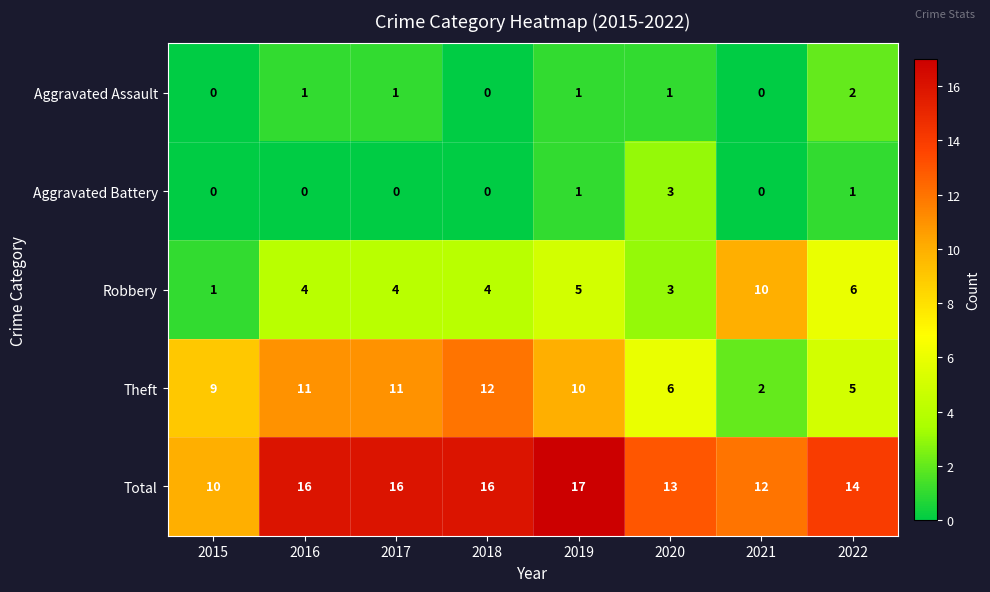

List the series in order of their peak value, highest first.

Total, Theft, Robbery, Aggravated Battery, Aggravated Assault